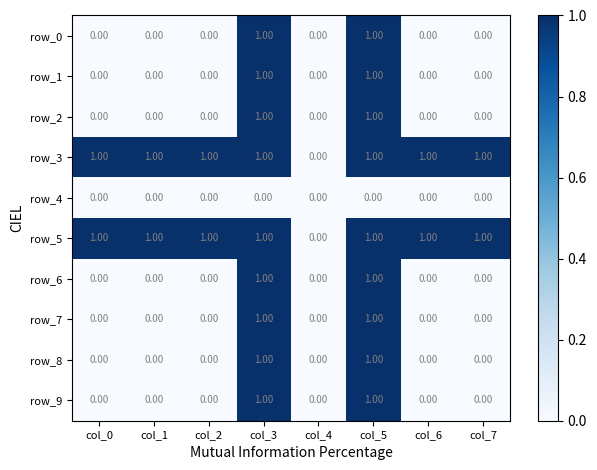

What is the total value across all series at col_2?

2